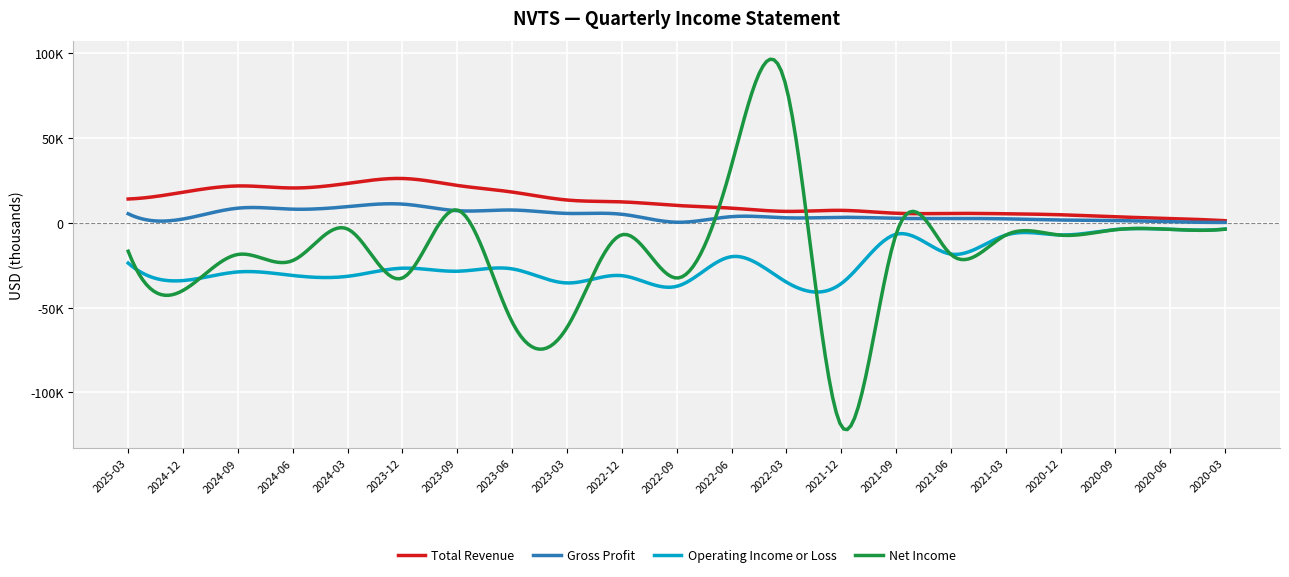

Does the chart display data point markers on the line(s)?

No